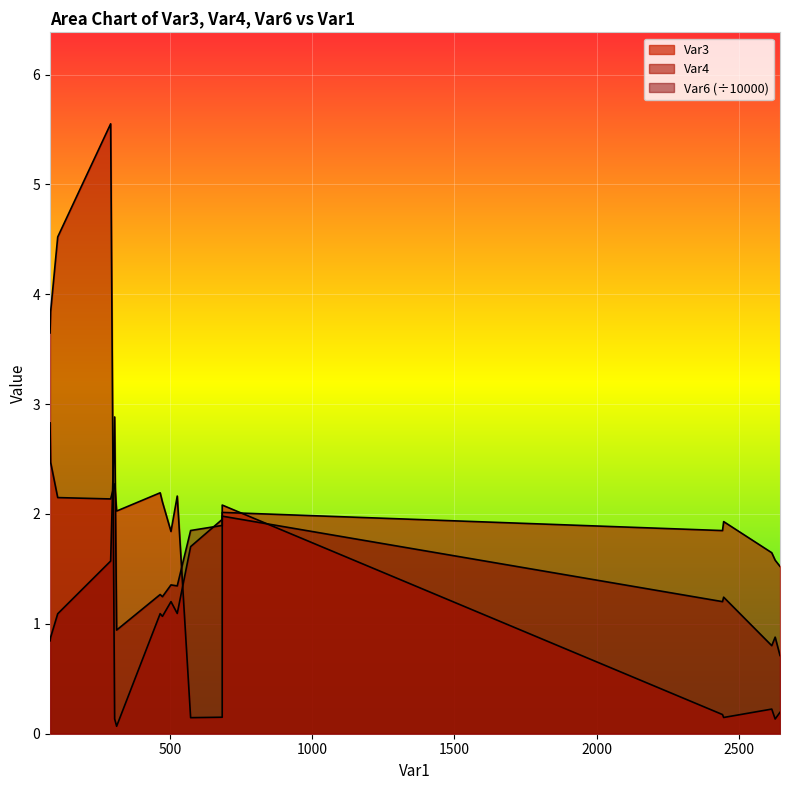

What is the approximate value of Var4 at 684?

2.0